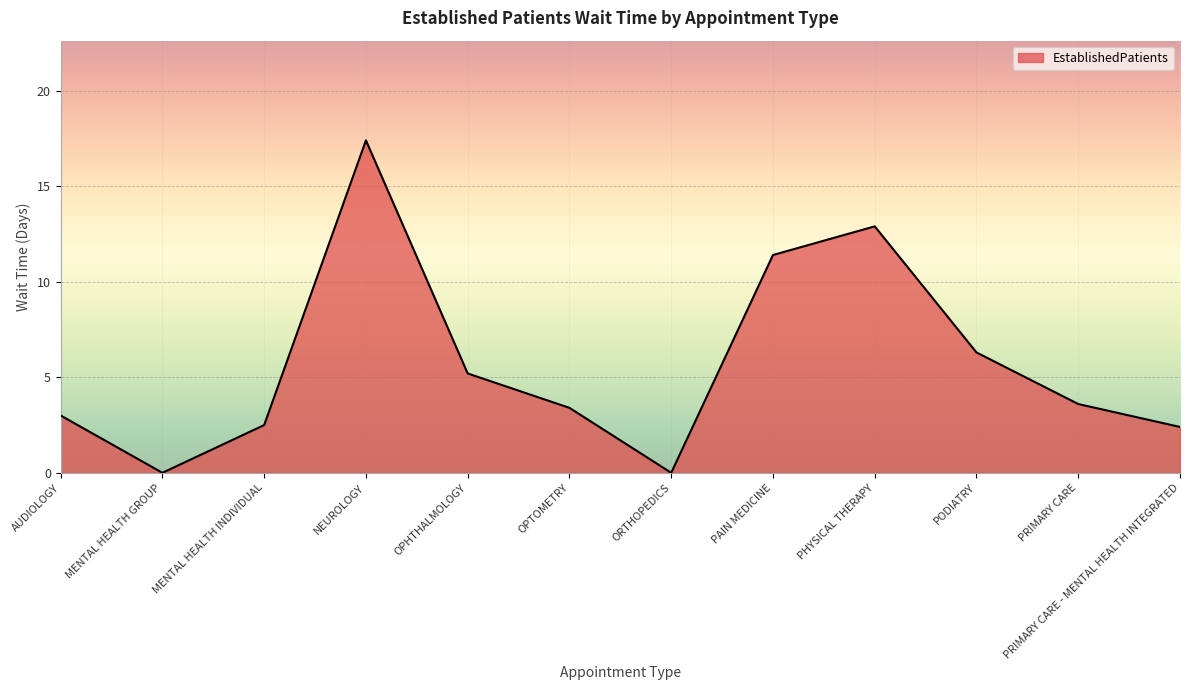

Reading left to right, transcribe all the data shown in this chart.

3.0	0.0	2.5	17.4	5.2	3.4	0.0	11.4	12.9	6.3	3.6	2.4